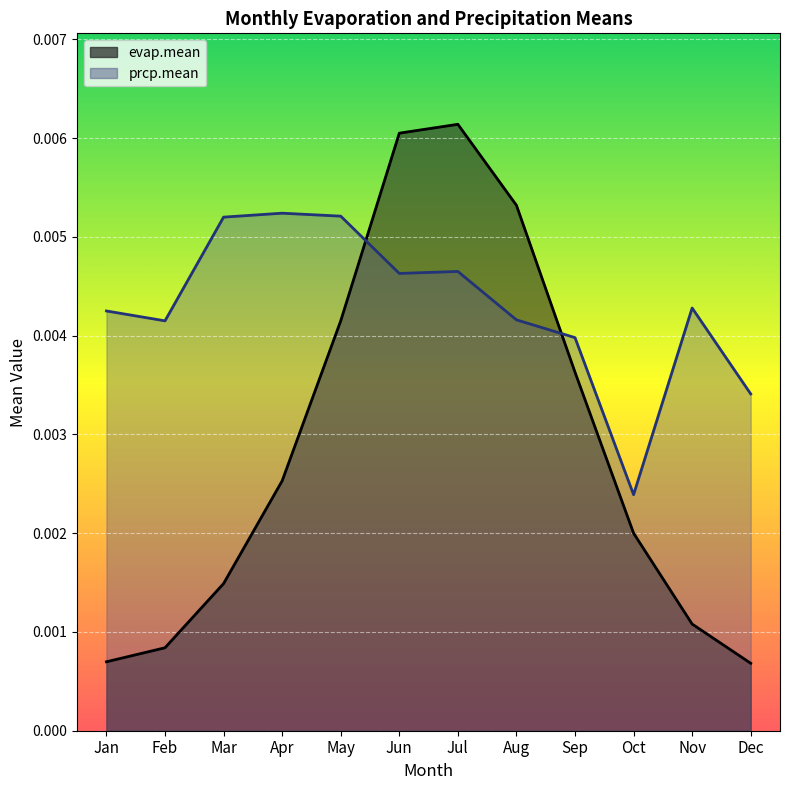

Is the value of prcp.mean at Feb greater than the value of evap.mean at May?

No